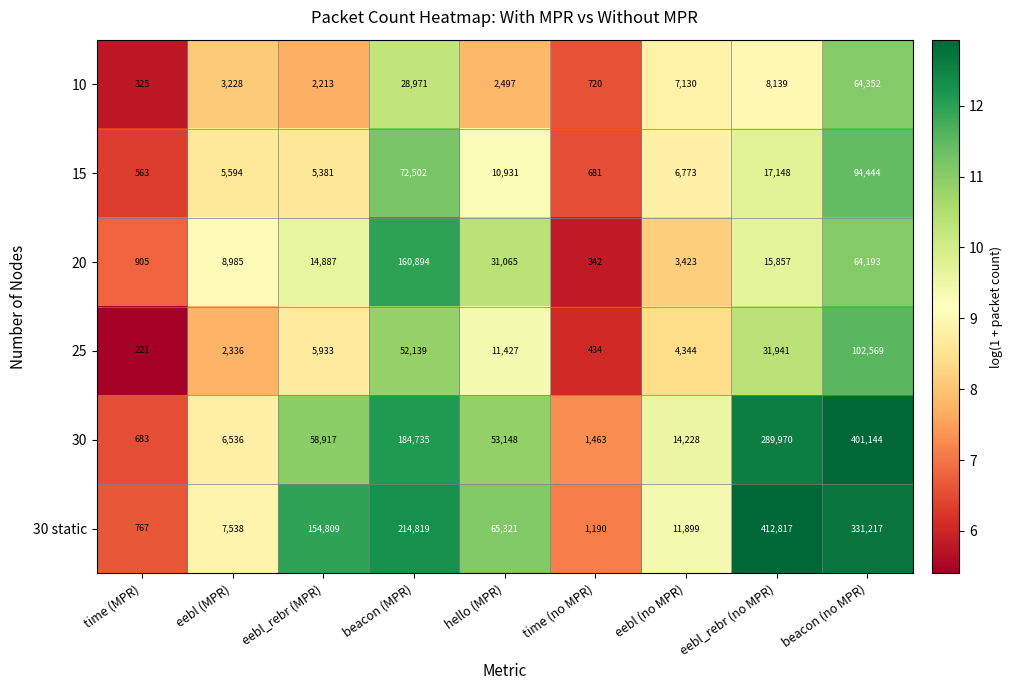

What is the difference between the 25 values at eebl (MPR) and beacon (no MPR)?

100233